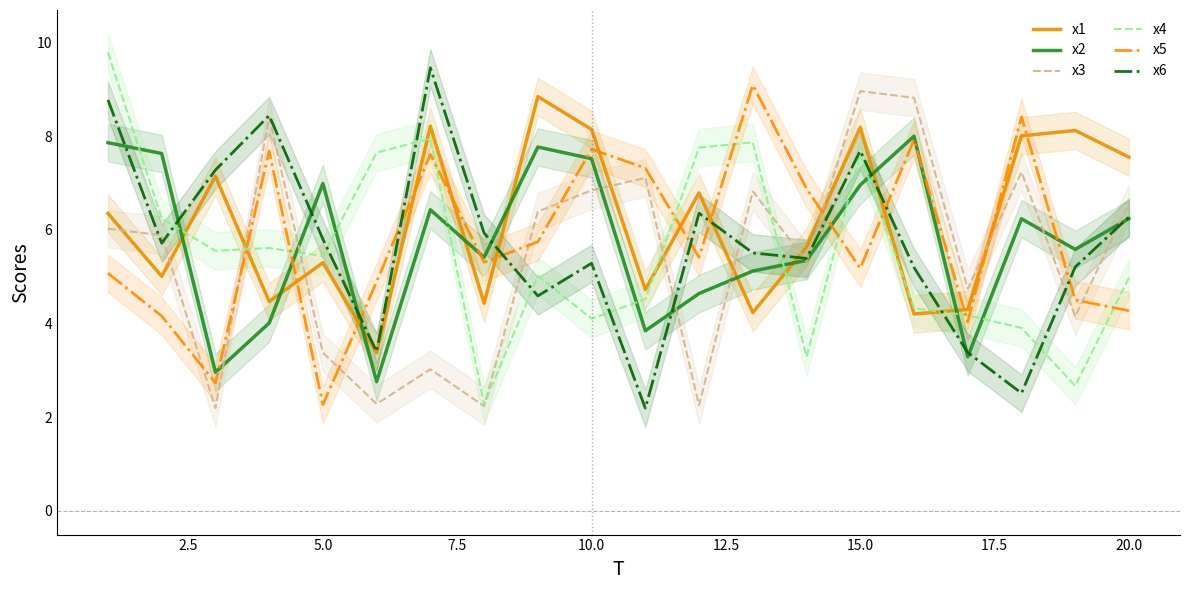

Is it true that x6 equals 7.7 at 15.0?

True